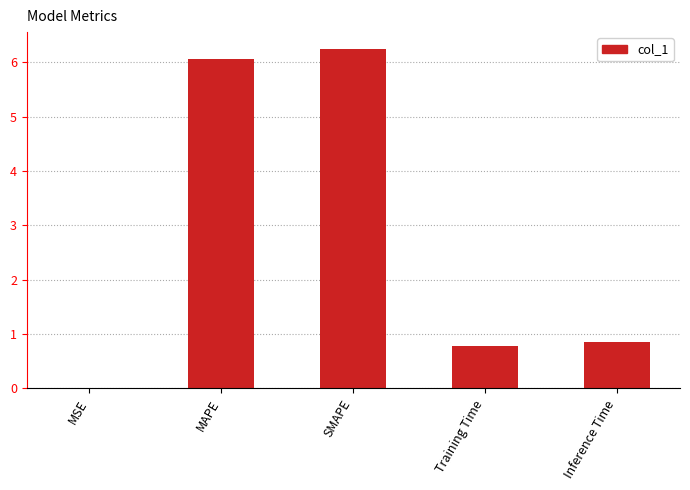

What is the maximum value shown in the chart?

6.2